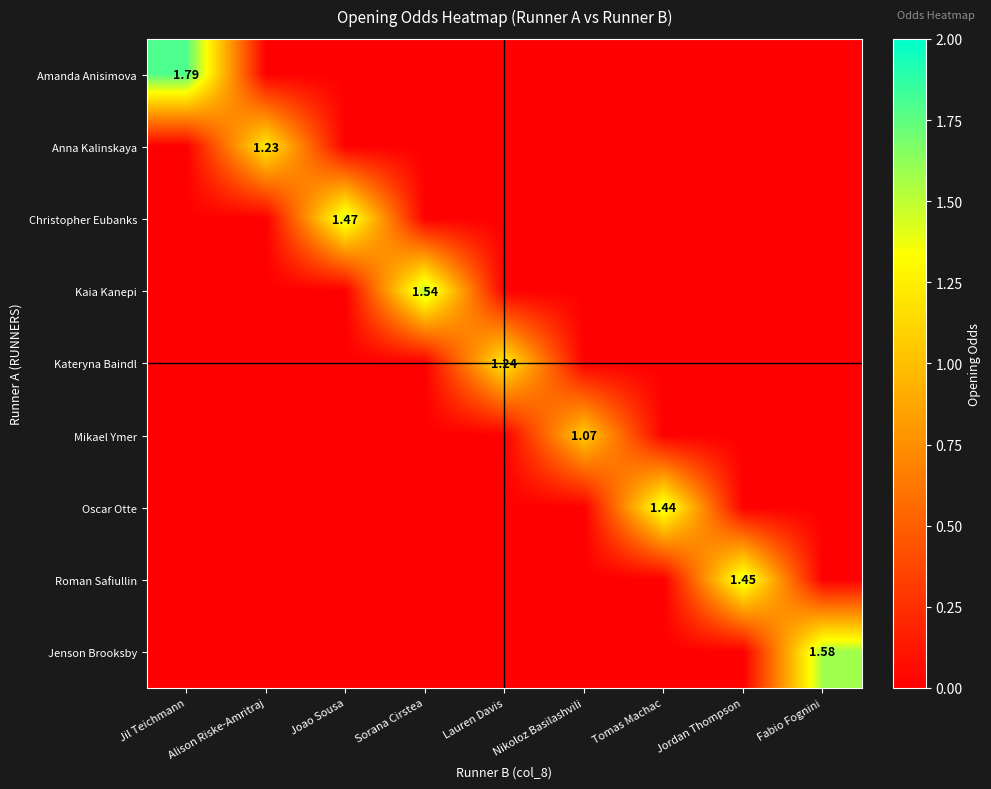

Is the value of Kaia Kanepi at Sorana Cirstea greater than the value of Amanda Anisimova at Jil Teichmann?

No